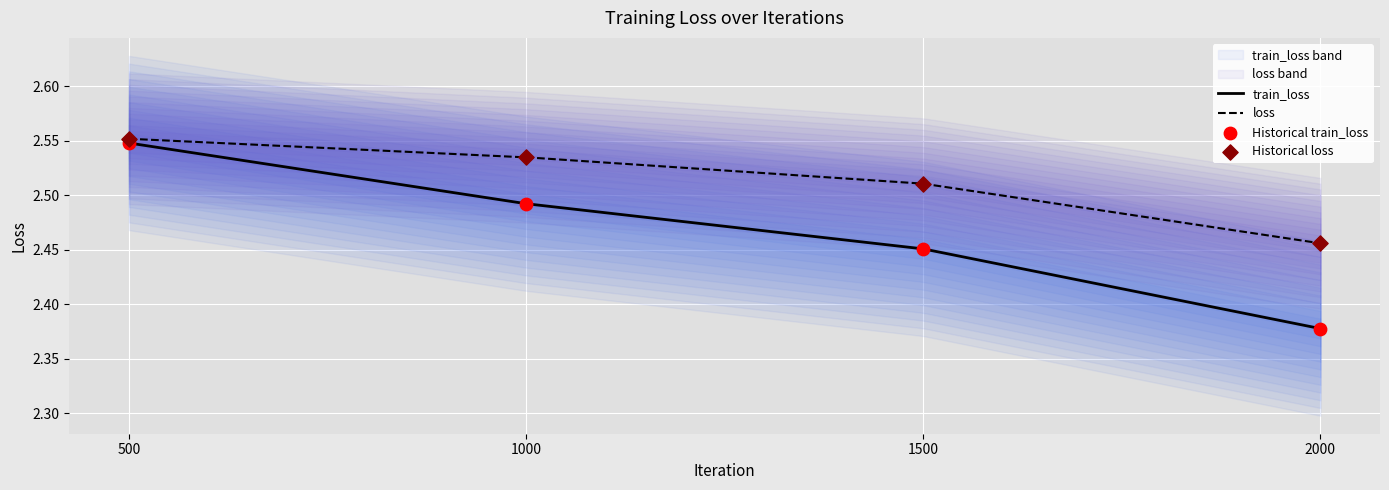

What are all the series names shown in the legend?

loss, train_loss